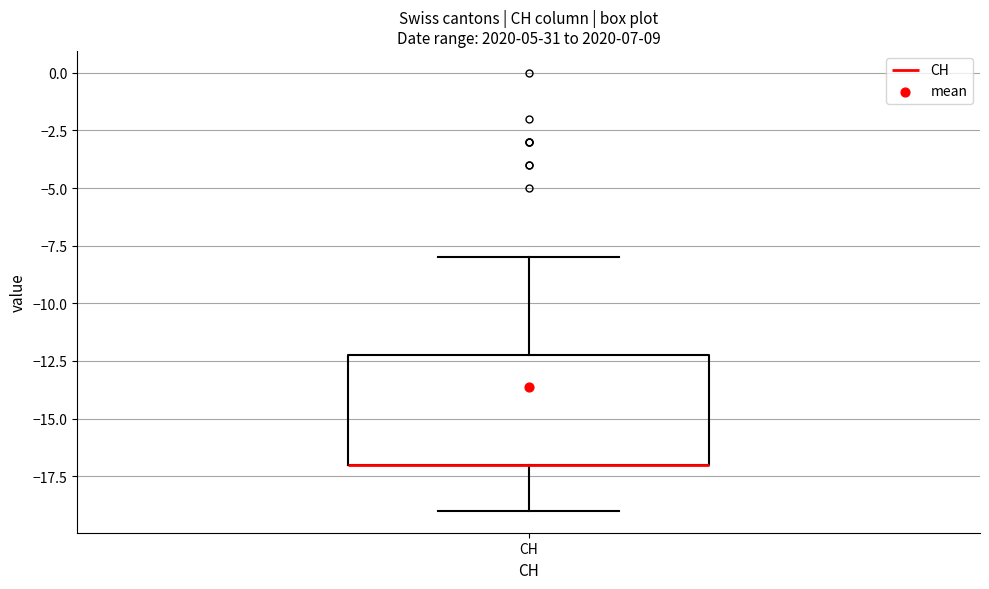

Transcribe this box plot: give where the median line is, the range the box spans, and where the two whiskers end, as read against the y-axis. The values are not printed on the chart, so give them approximately, as read against the axis.

median -17 (drawn on the box's lower edge), box -17 to -12, whiskers -19 to -8